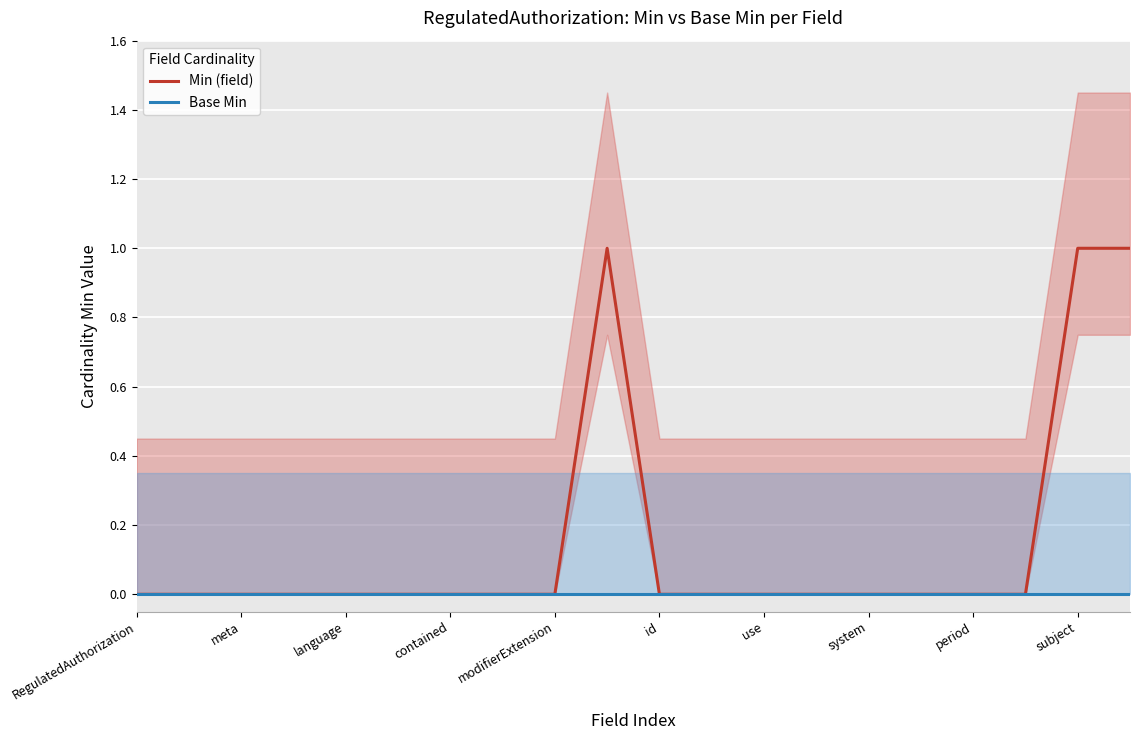

Count the number of categories in the chart.

20